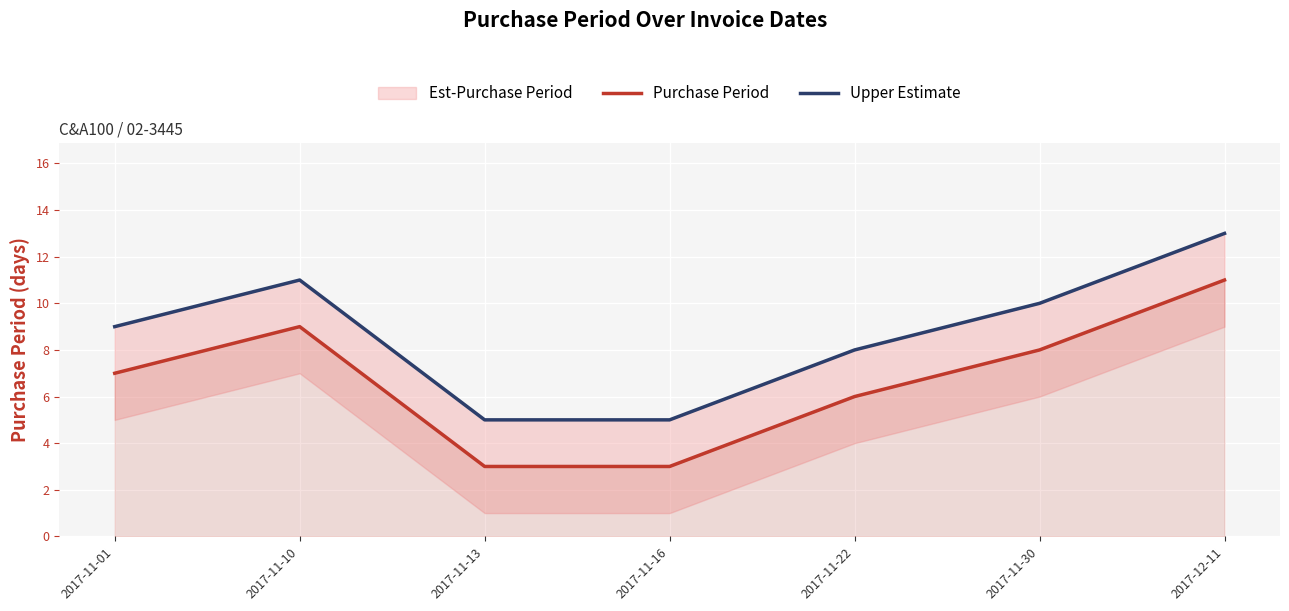

At which category does the chart reach its minimum across all series?

2017-11-13